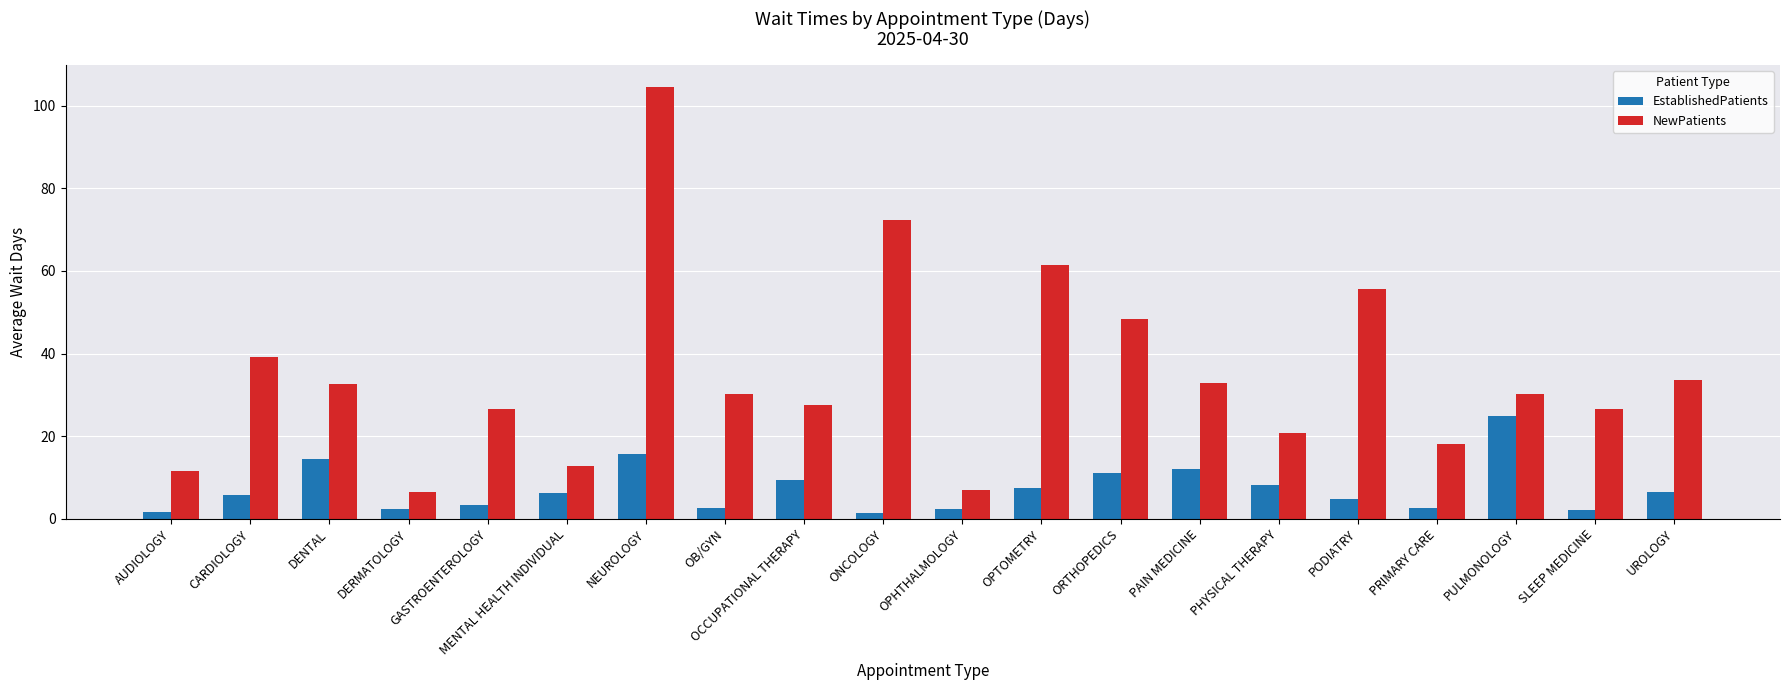

Are the bars horizontal?

No